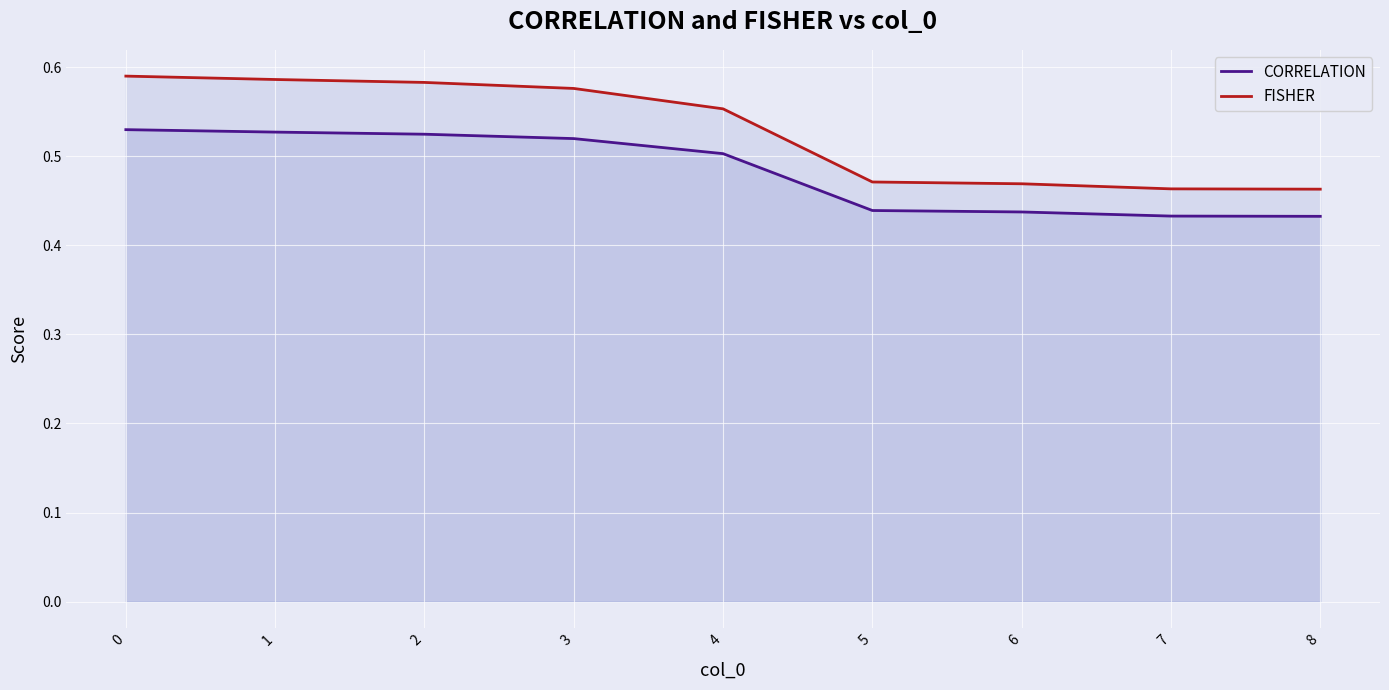

What is the sum of the FISHER values at 5 and 3?

1.0